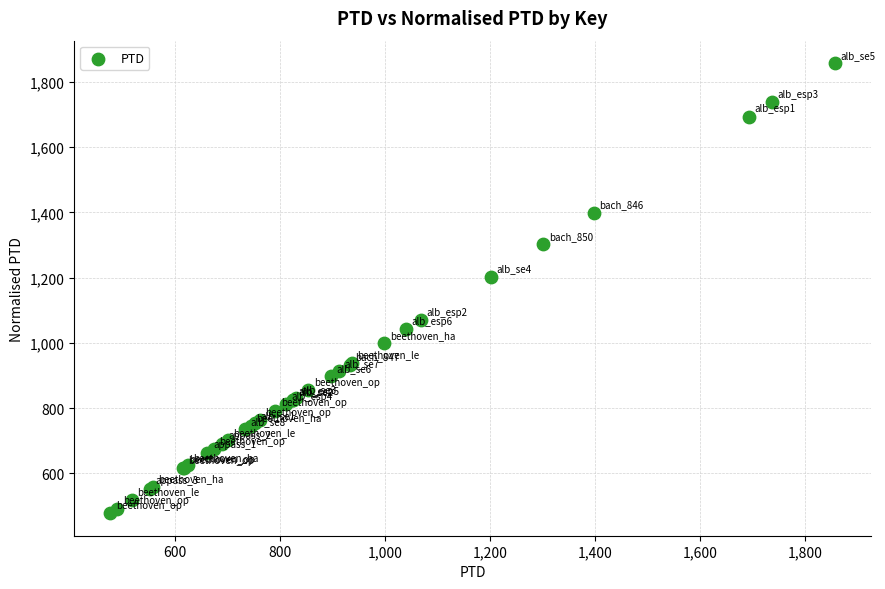

What Y value in the scatter plot is closest to 1167?

1201.5